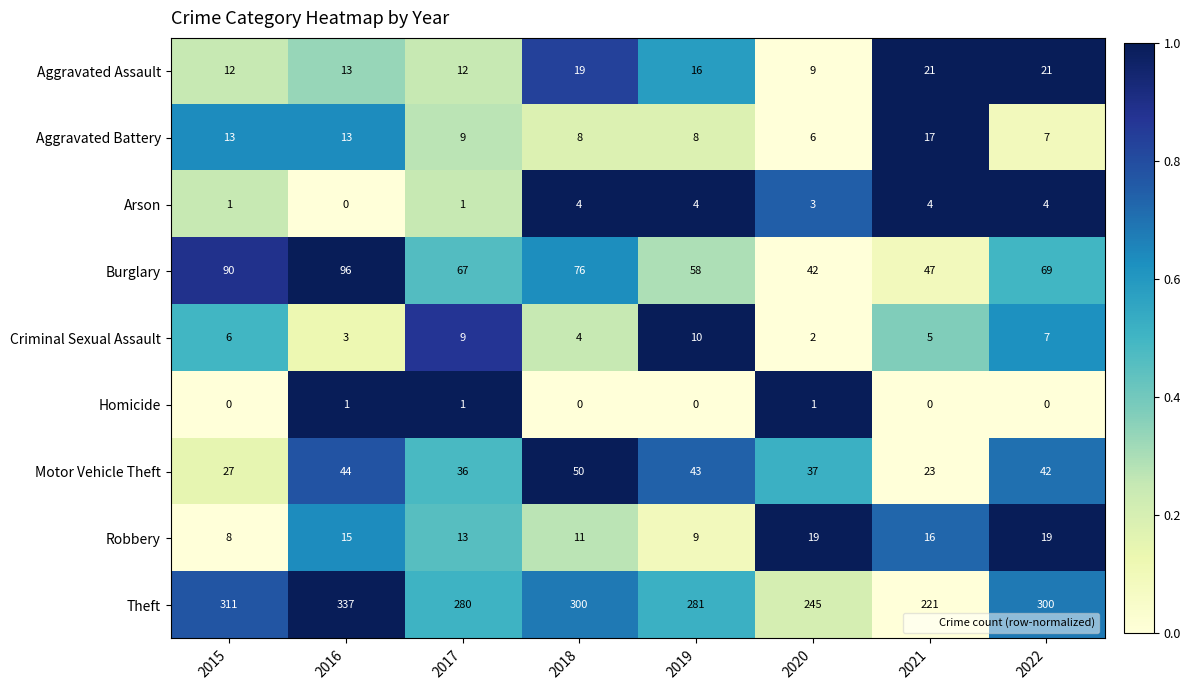

Read the Arson value at 2019.

4